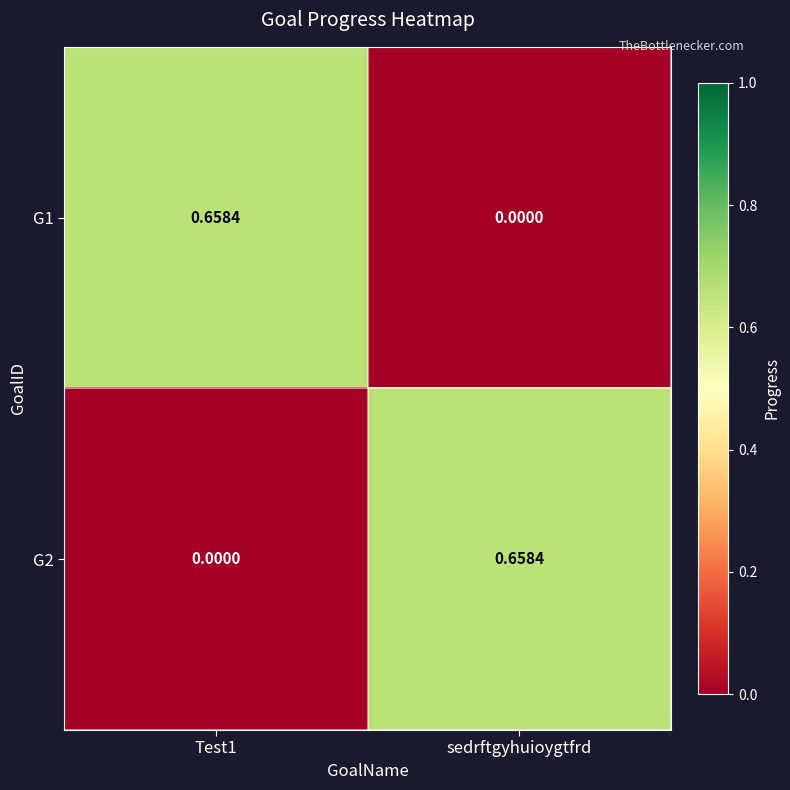

Is the value of G1 at Test1 greater than the value of G2 at Test1?

Yes